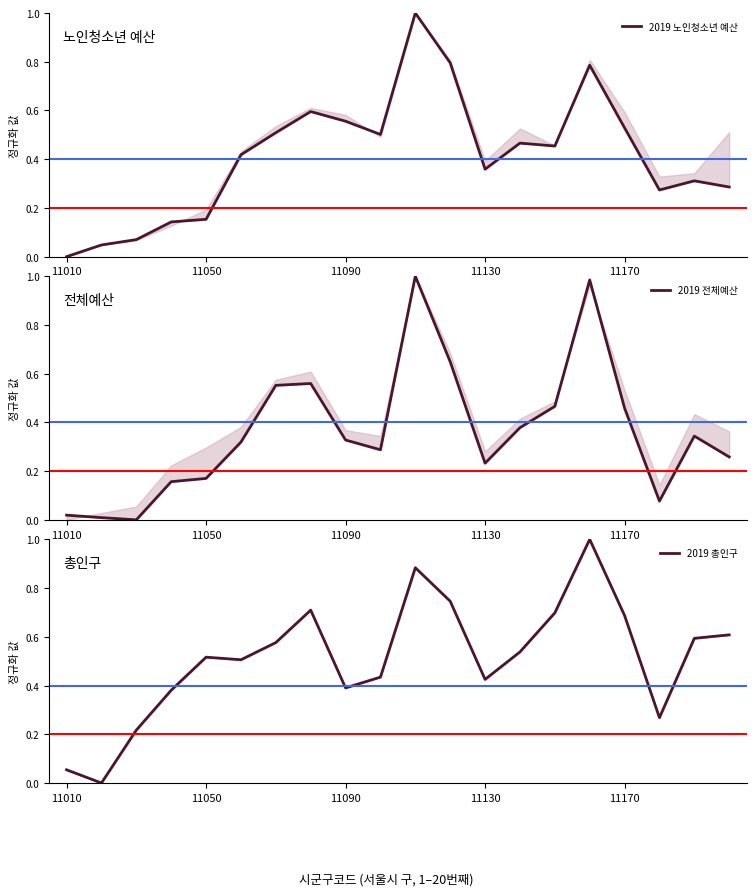

True or false: 2019 노인청소년 예산 has more than 2 interior local peaks.

True